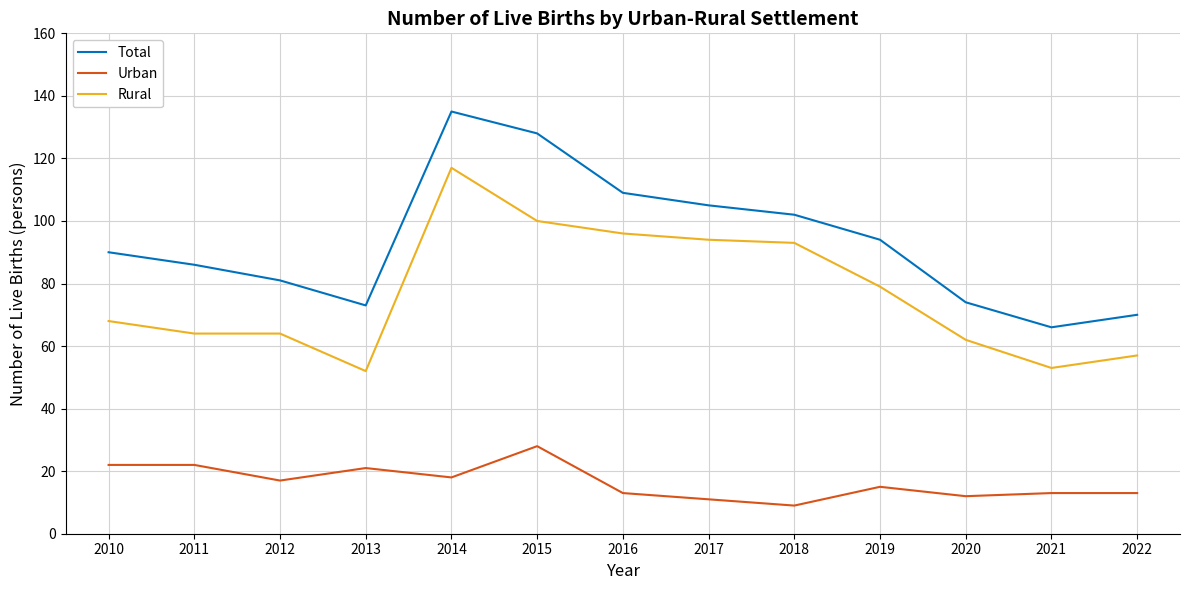

At which category does the chart reach its minimum across all series?

2018